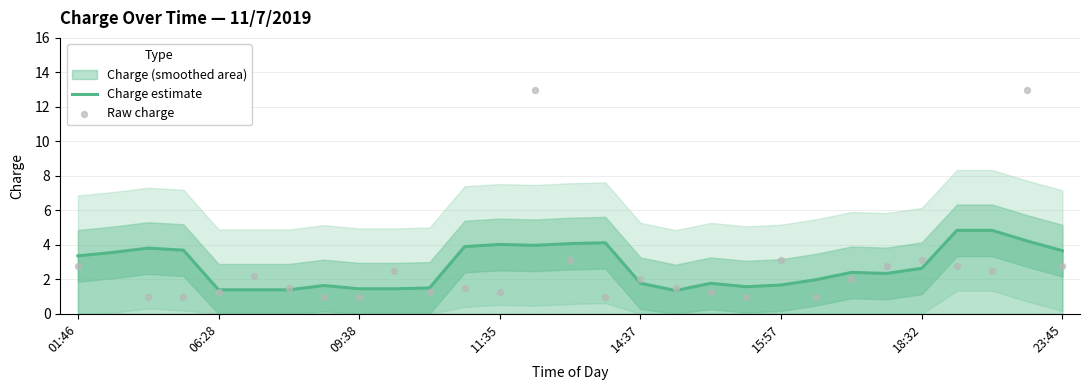

Which series reaches the minimum Y coordinate?

Raw charge